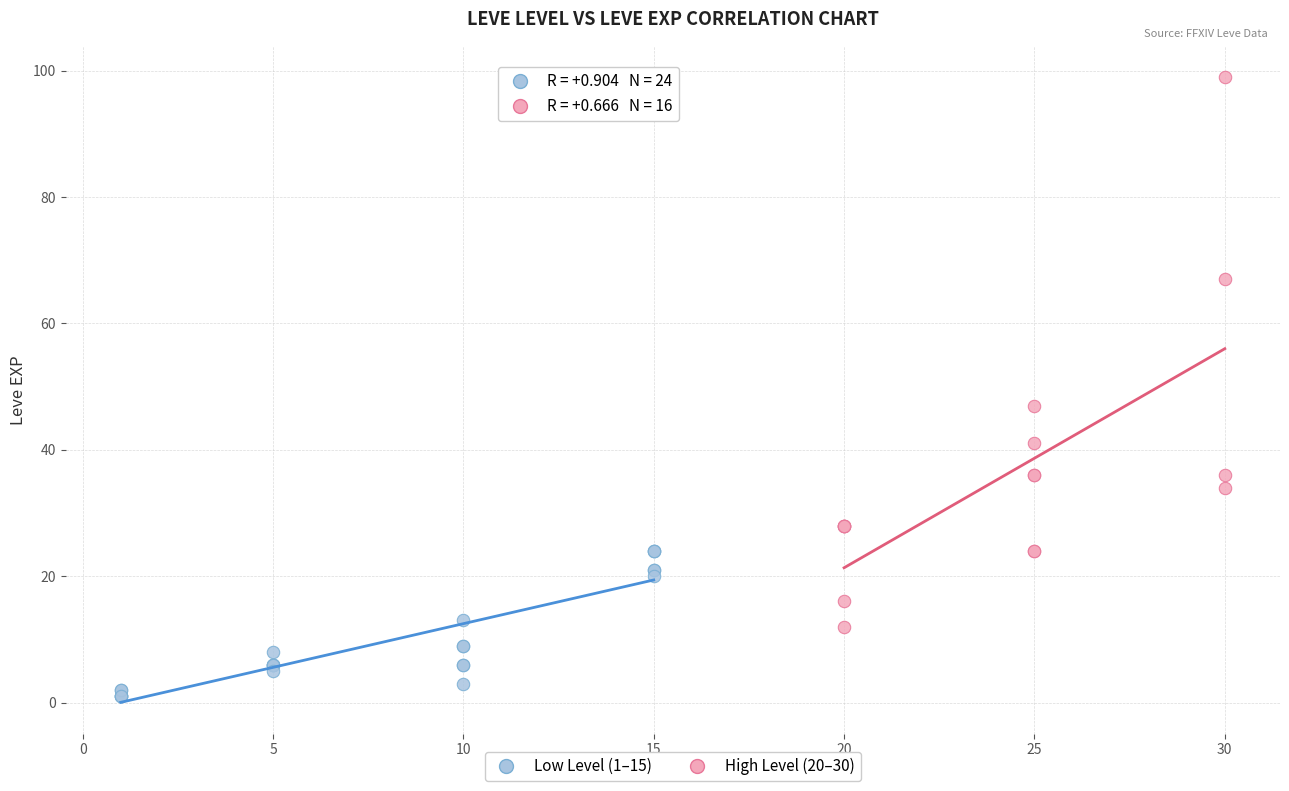

Which series reaches the maximum Y coordinate?

High Level (20–30)